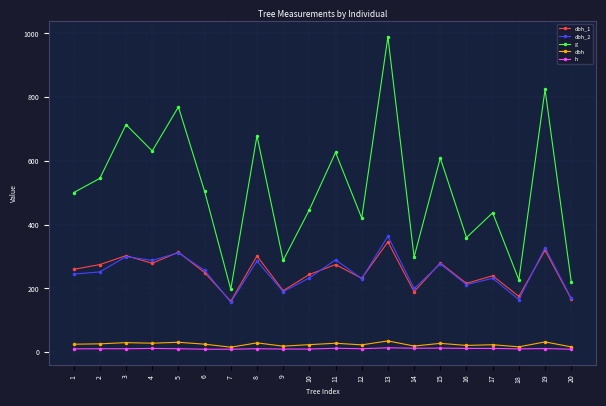

What is the greatest value displayed?

989.8